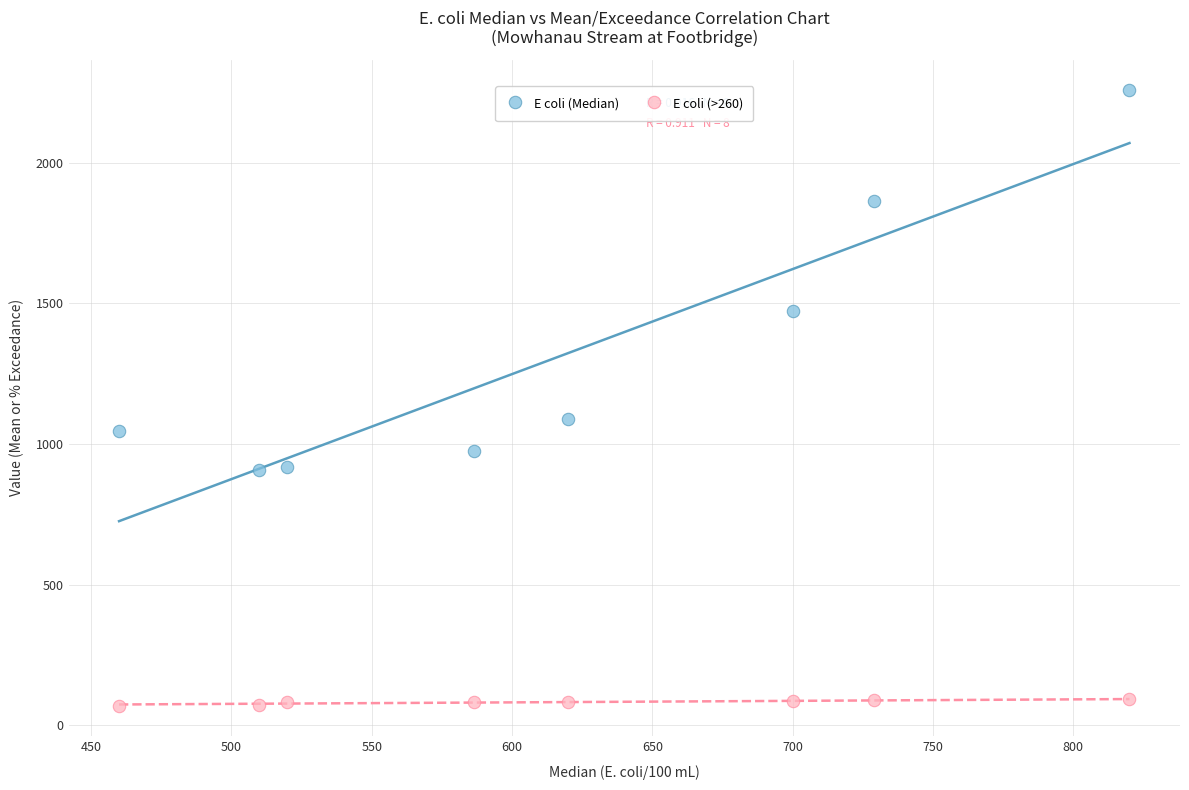

Across all data points, what is the range of Y values (max minus min)?

2187.1